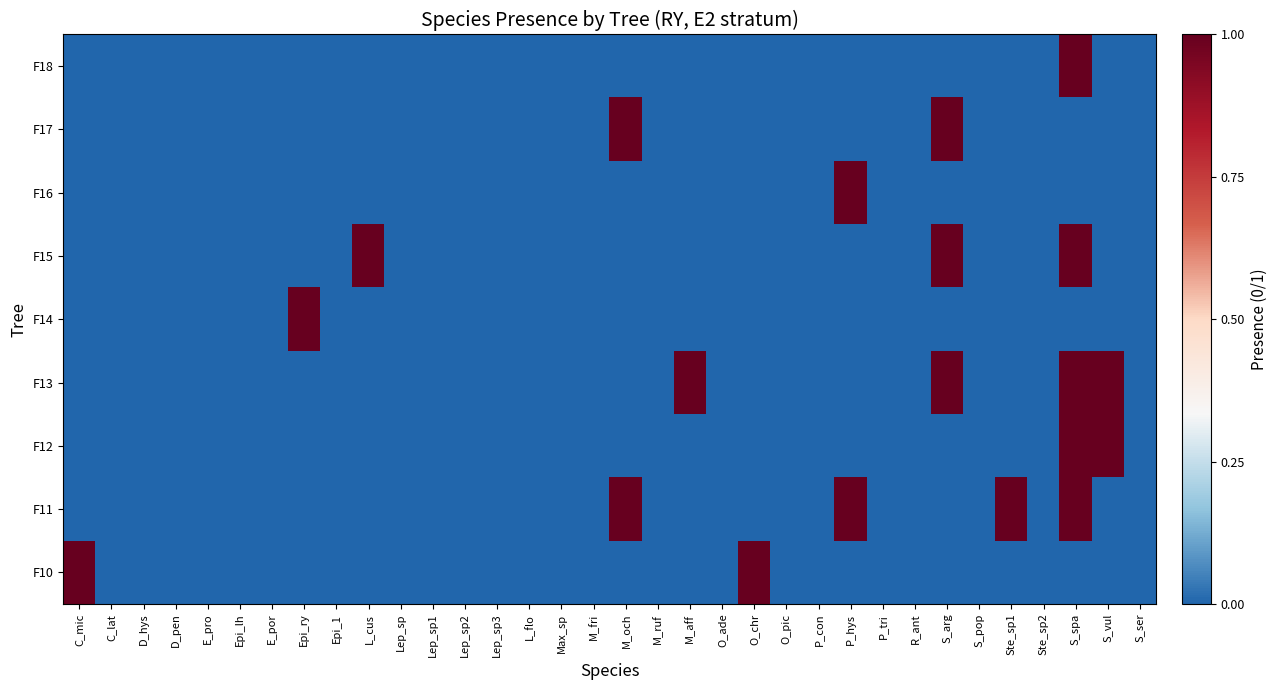

Between L_flo and P_hys, which is larger?

L_flo